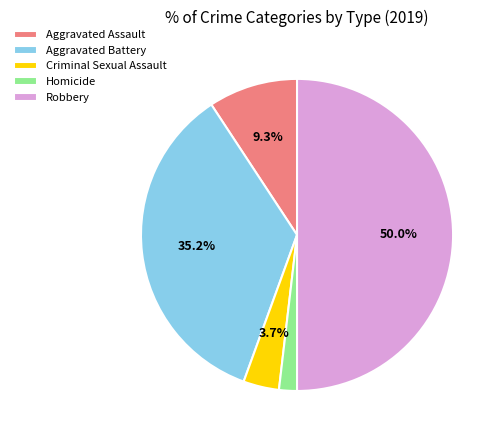

Does Homicide represent more than half of the total?

No